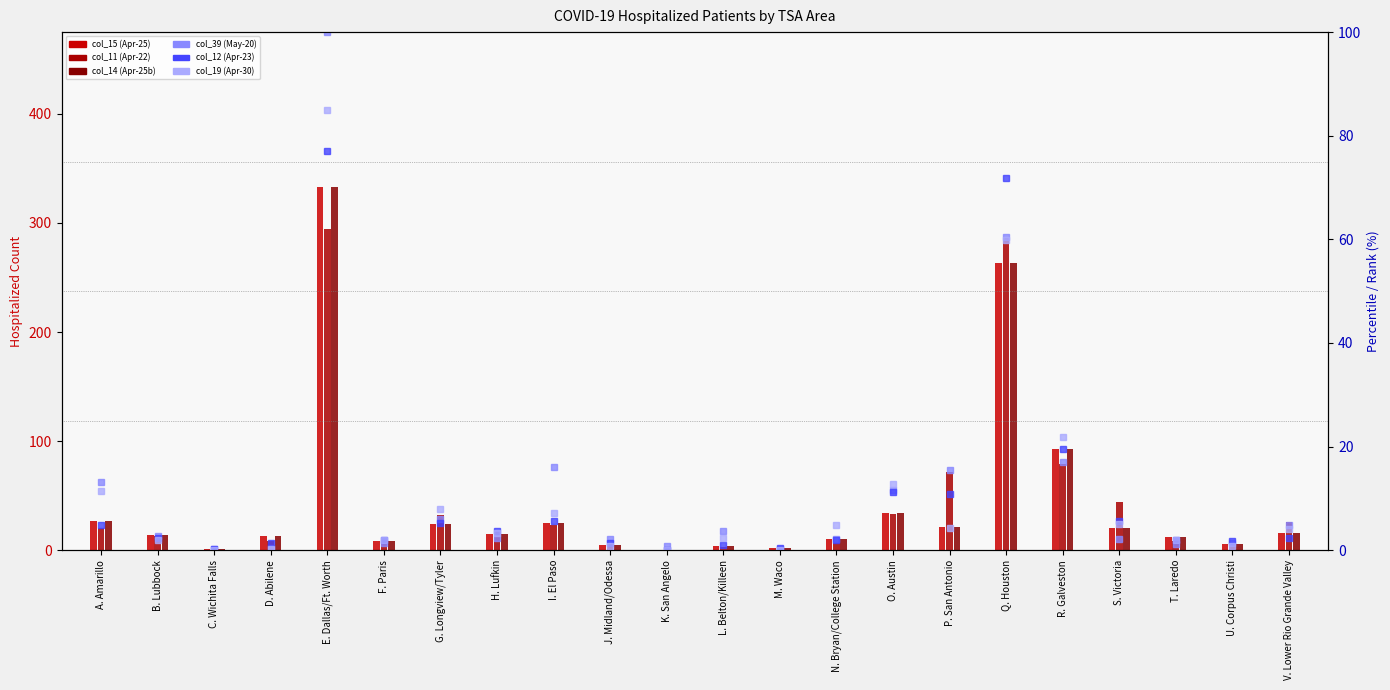

How many values in col_12 (Apr-23) are above zero?

21